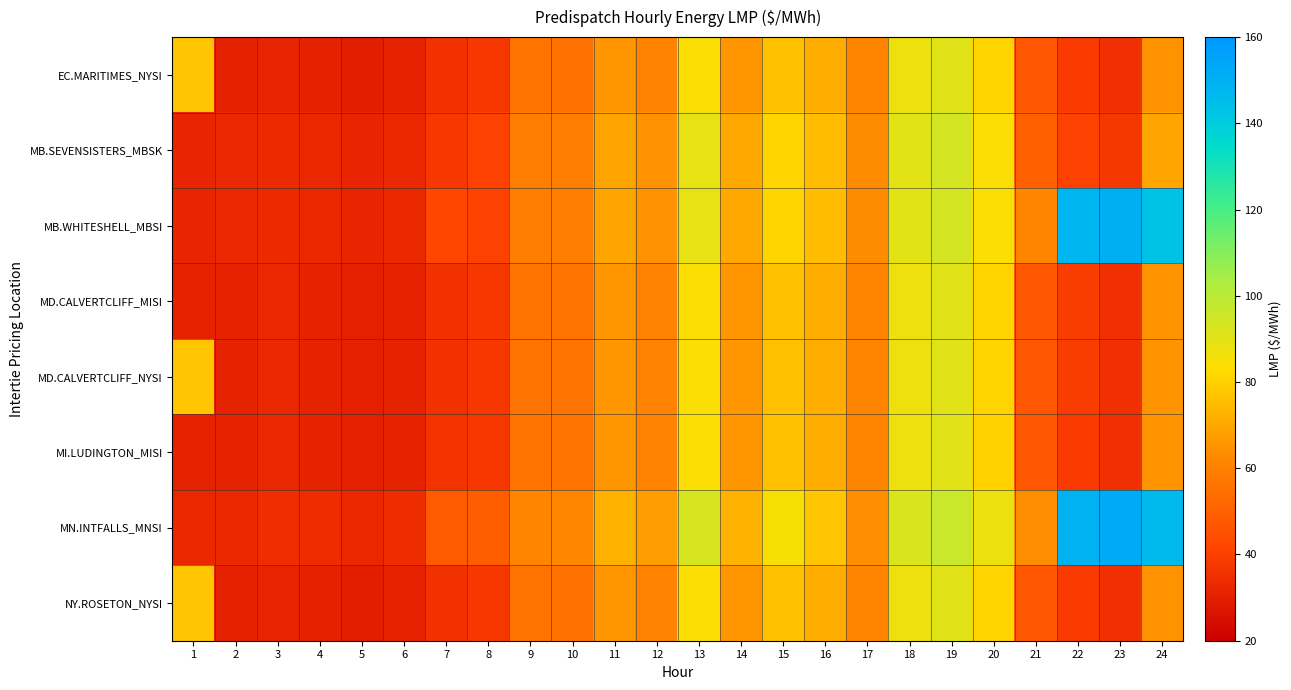

Which series has the largest total across all categories?

MN.INTFALLS_MNSI